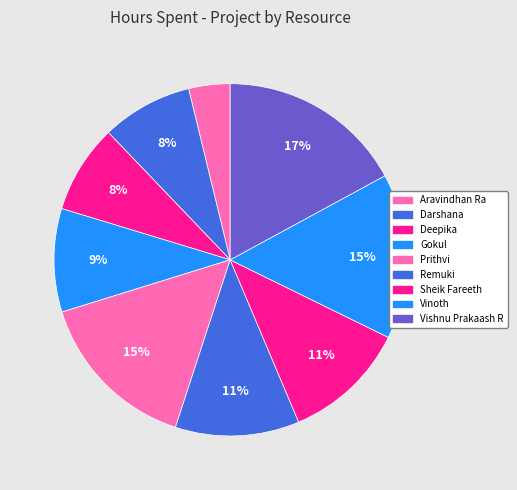

How many slices are in this pie chart?

9